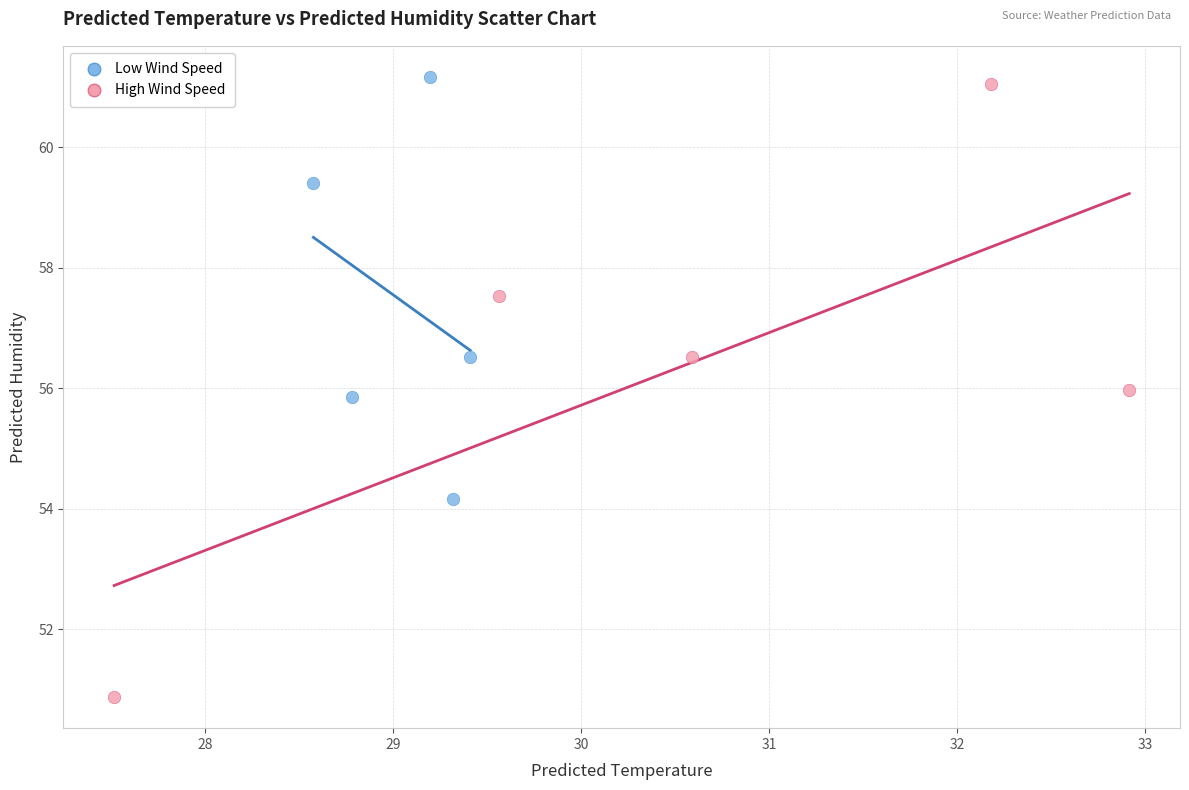

Which series contains the lowest Y value?

High Wind Speed